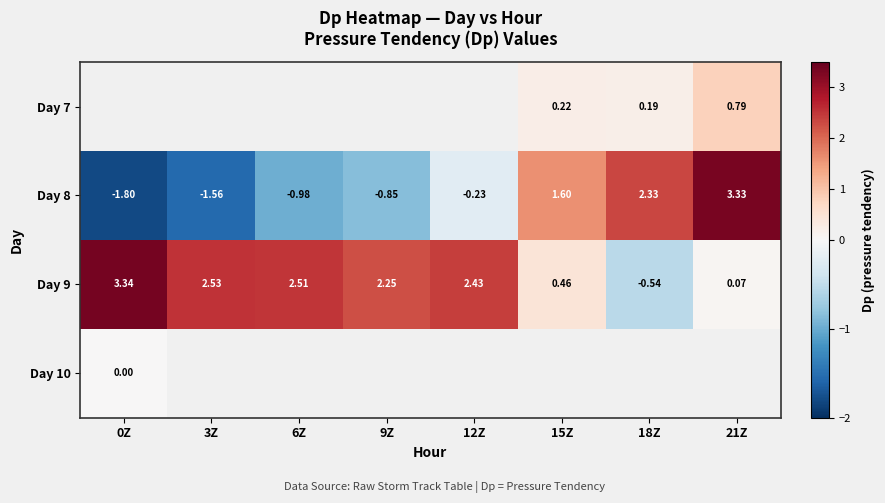

Count the number of categories in the chart.

8